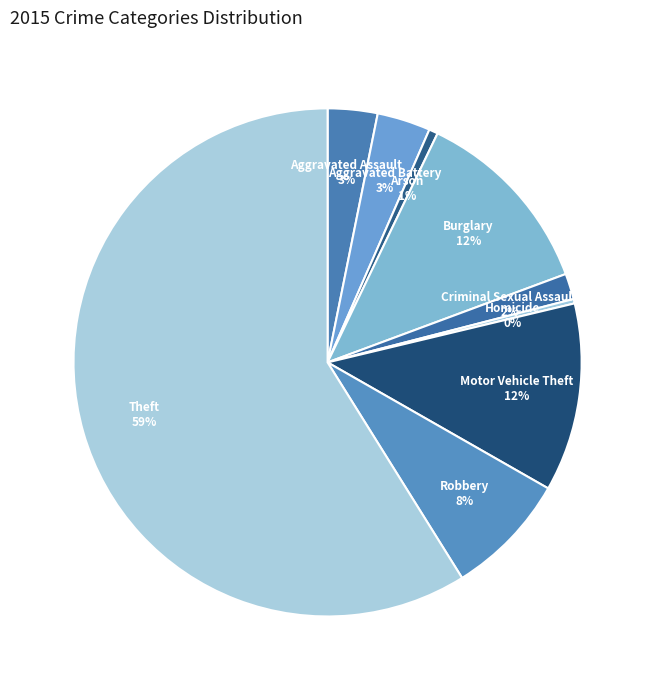

How many slices are in this pie chart?

9